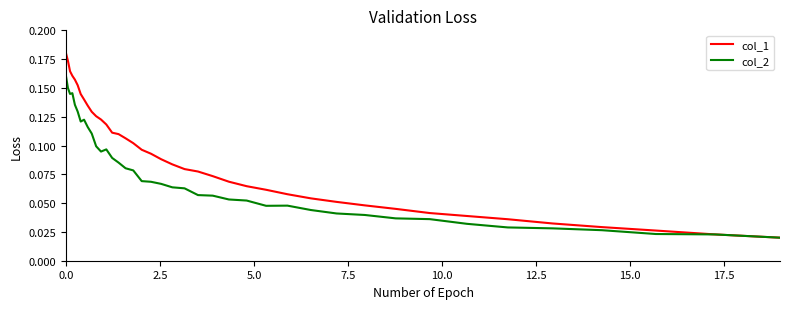

Count the number of data series in this chart.

2